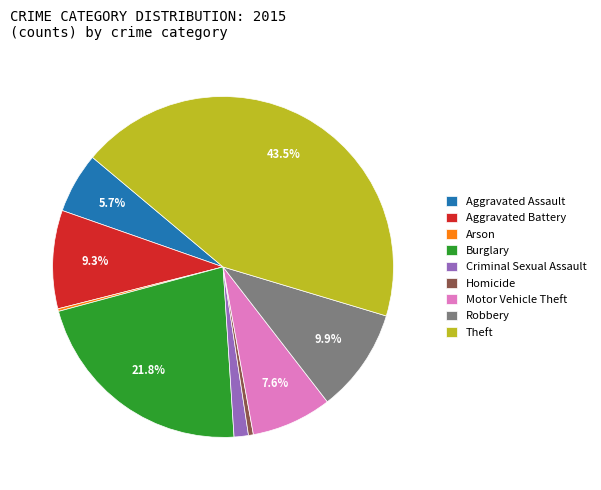

What is the largest slice in the pie chart?

Theft